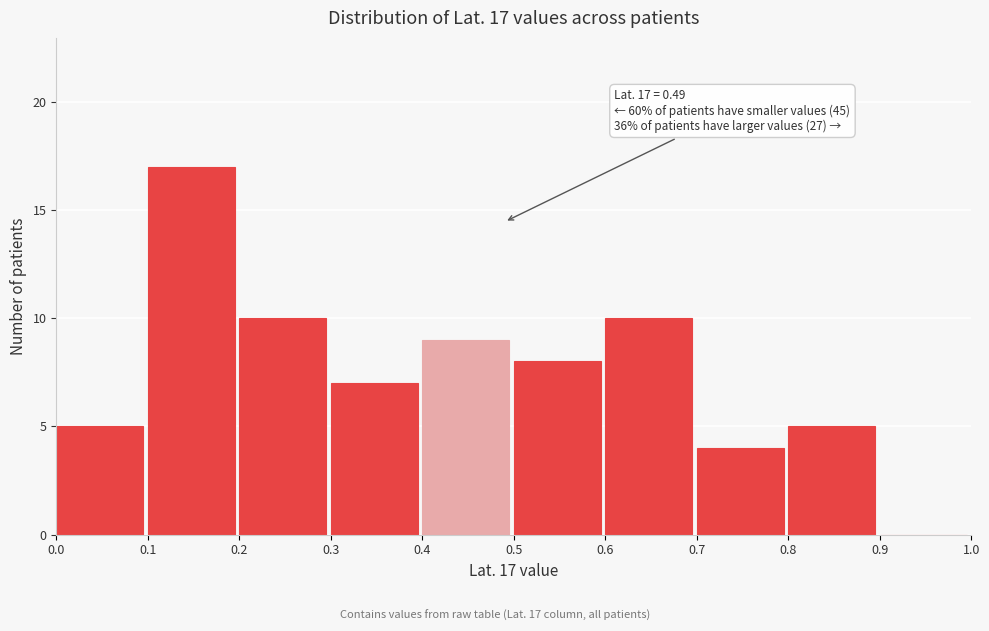

Which range on the x-axis has the tallest bar?

0.1 to 0.2